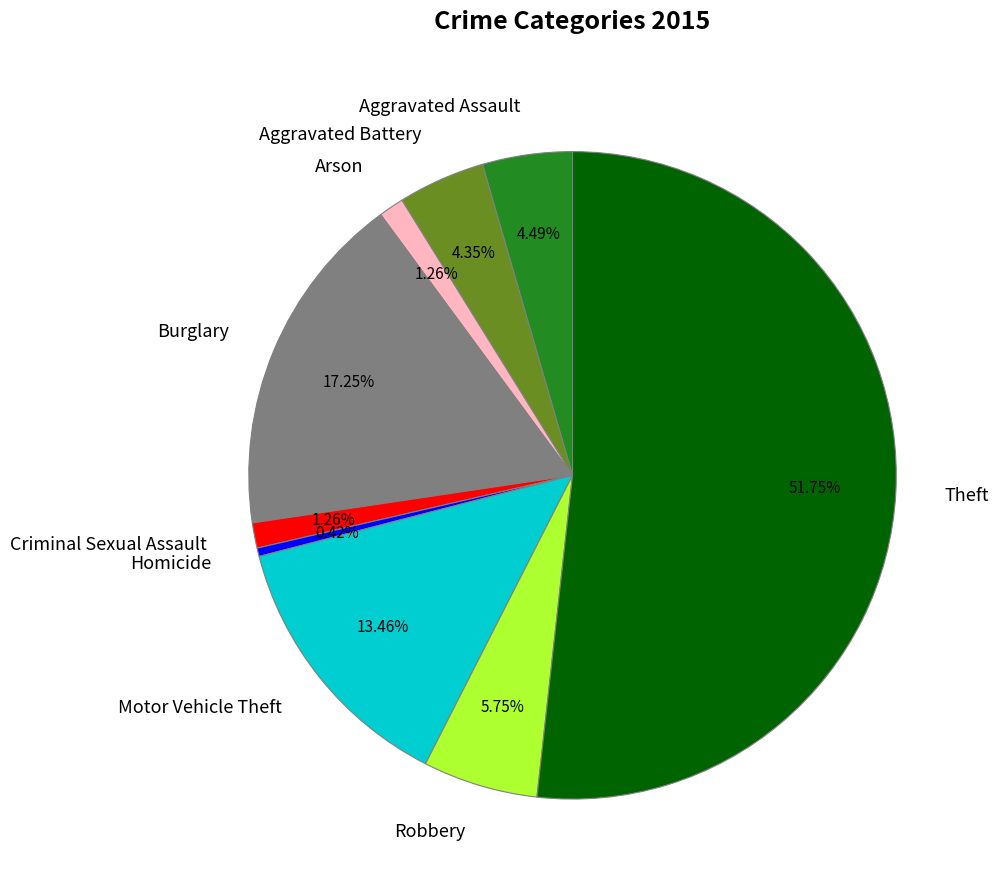

To the nearest percent, what percentage of the pie is Criminal Sexual Assault?

1%